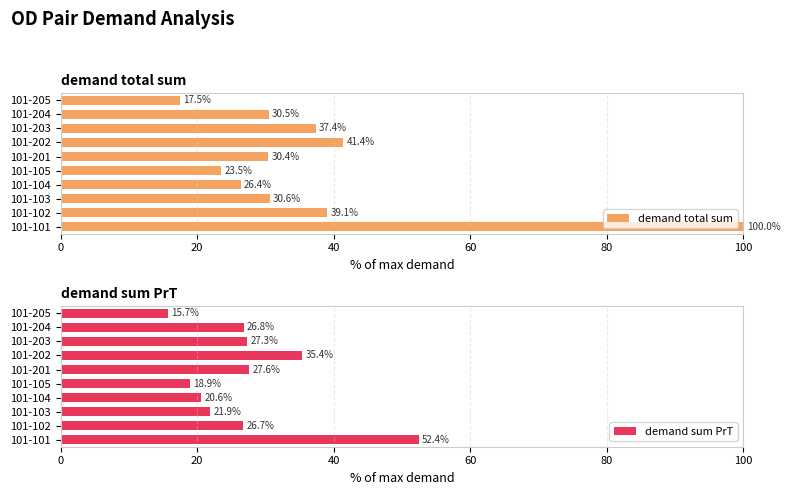

At which label is demand total sum closest to 58?

101-202